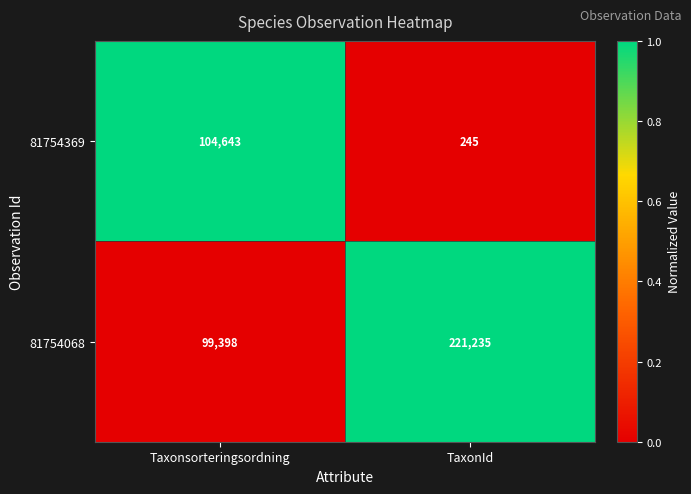

Is it true that 81754068 equals 380950 at TaxonId?

False